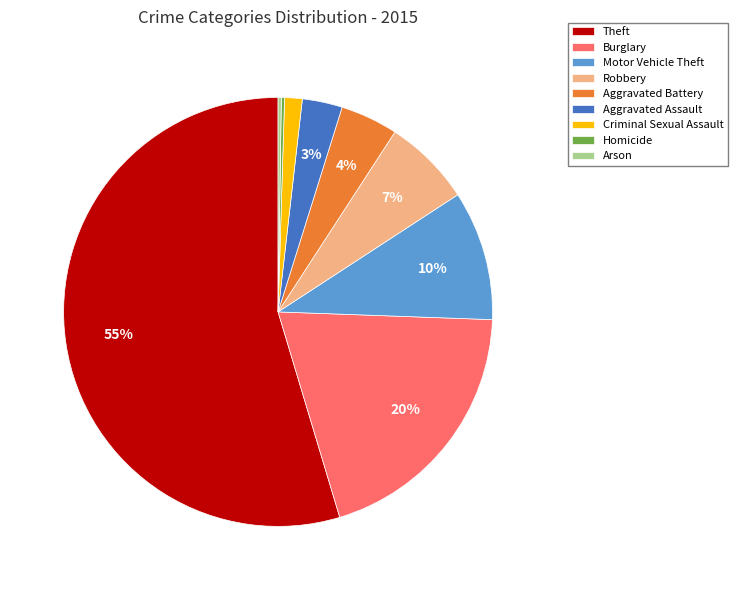

To the nearest percent, what percentage of the pie is Burglary?

20%